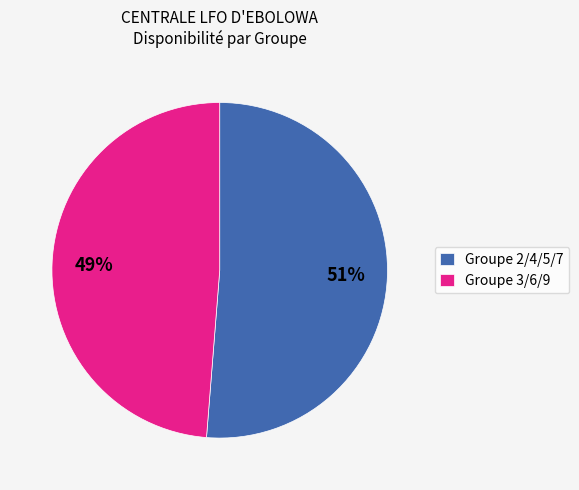

Is Groupe 2/4/5/7 the majority of the pie?

Yes